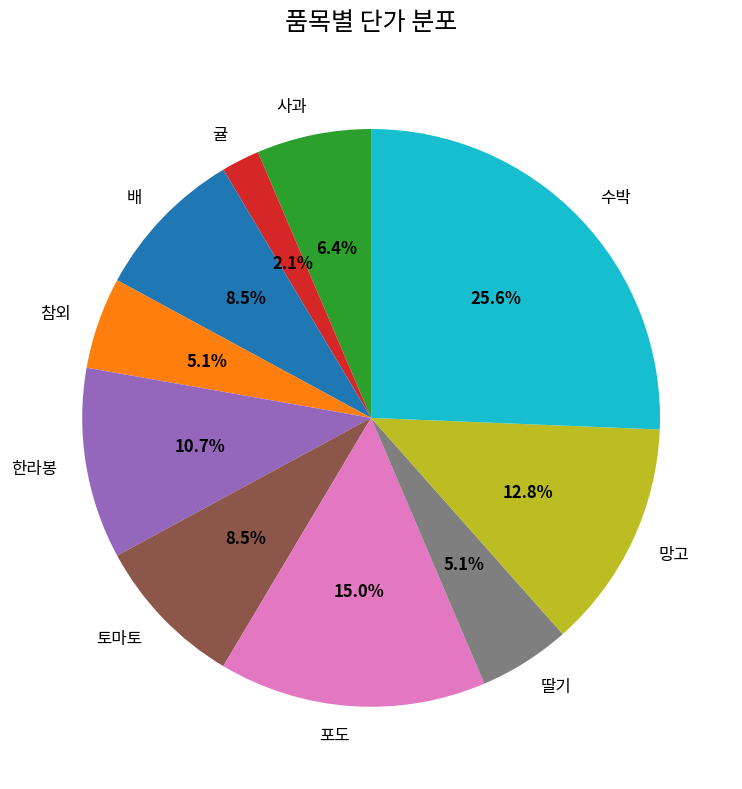

What is the ratio of the value at 딸기 to the value at 참외?

1.0